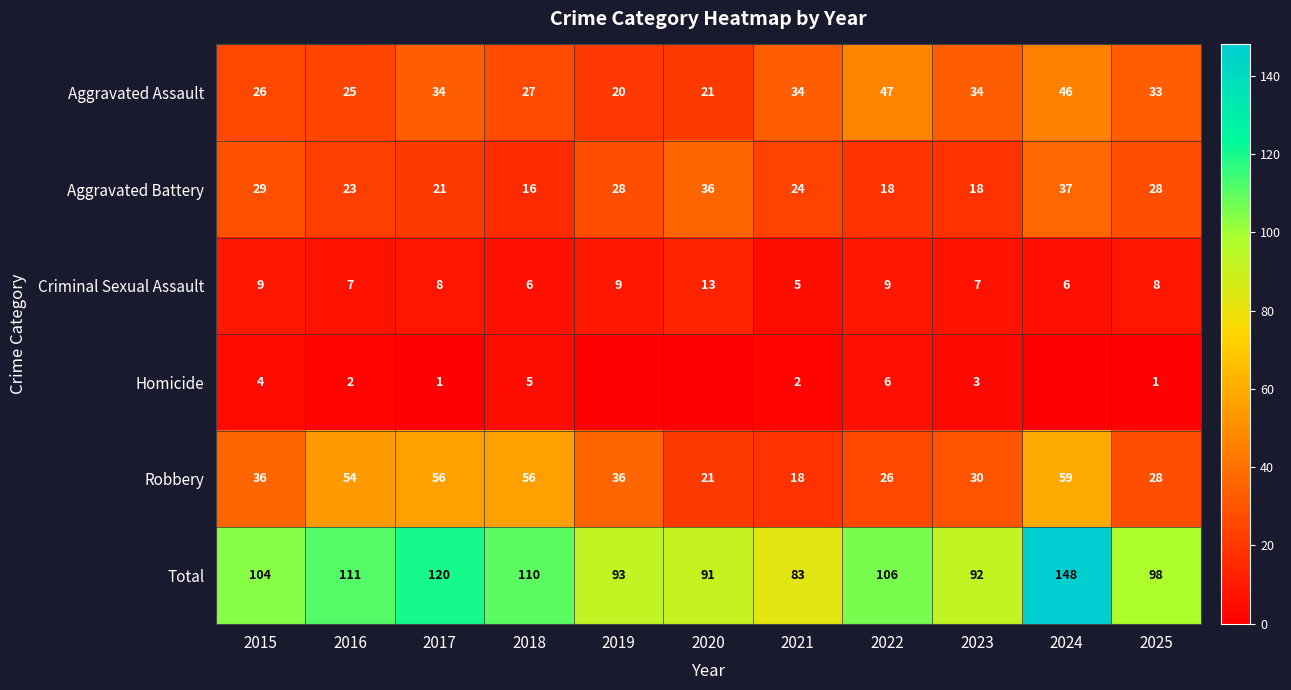

At which label does Aggravated Battery first exceed 24?

2015